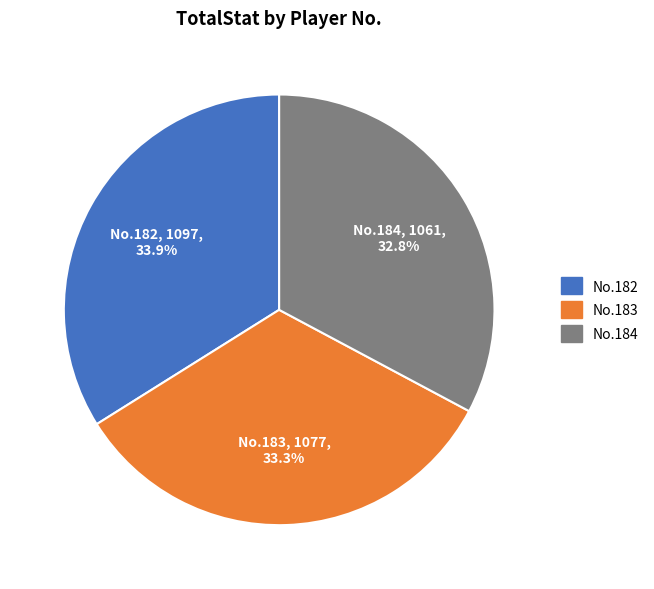

Is there a majority slice in this chart?

No